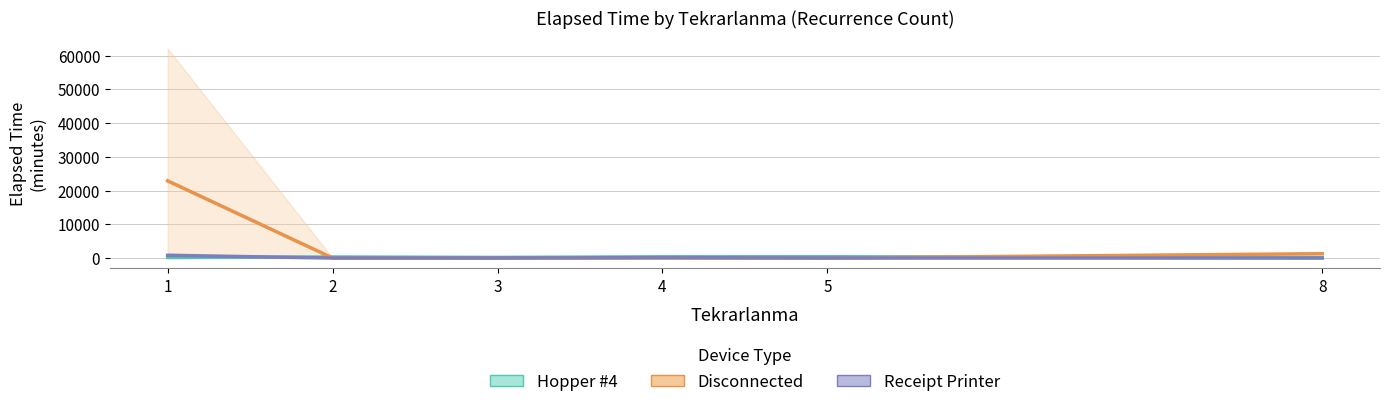

What are all the series names shown in the legend?

Hopper #4, Disconnected, Receipt Printer